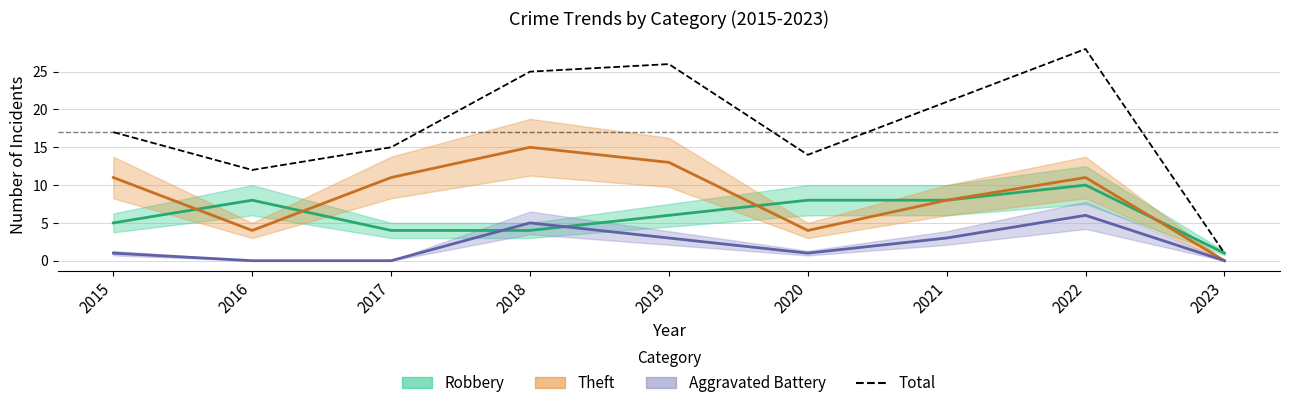

Does the chart display data point markers on the line(s)?

No